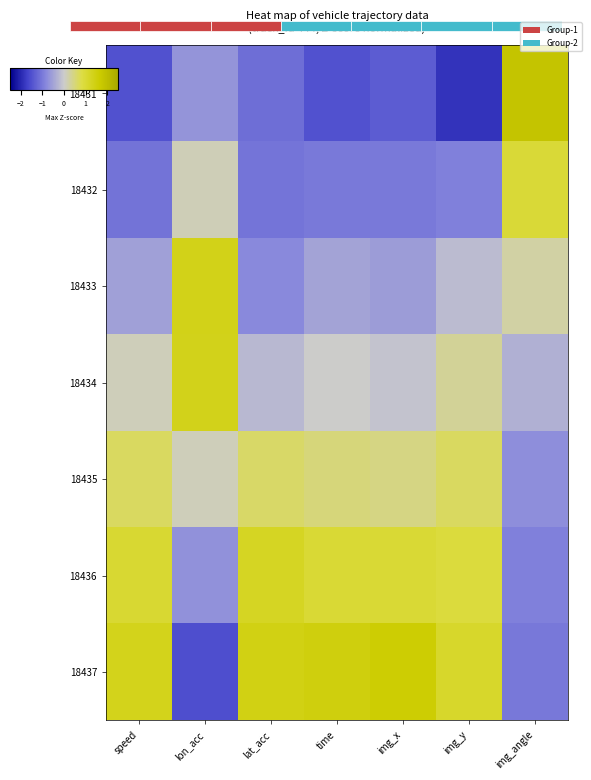

What is the highest value of the 18433 series?

1.4